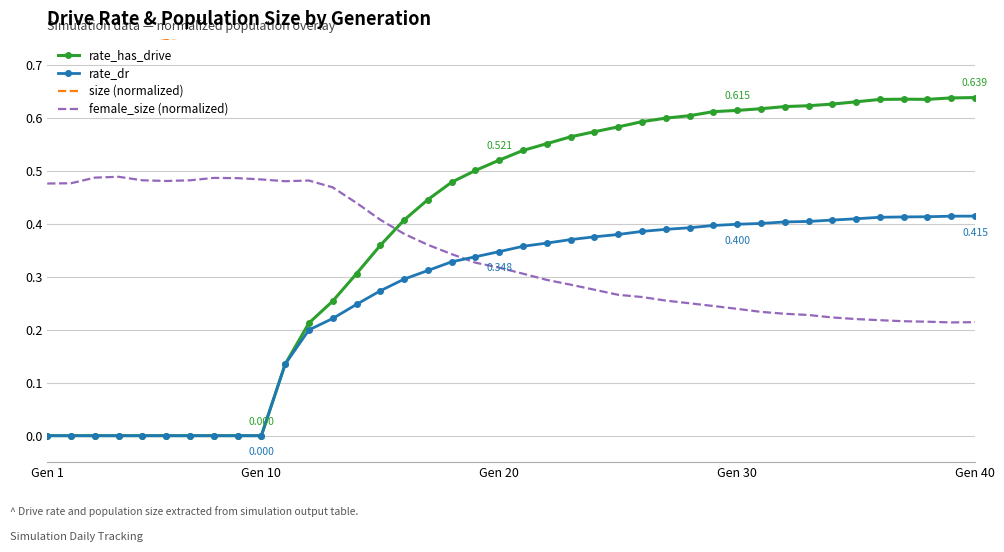

List the series in order of their peak value, highest first.

size (normalized), rate_has_drive, female_size (normalized), rate_dr